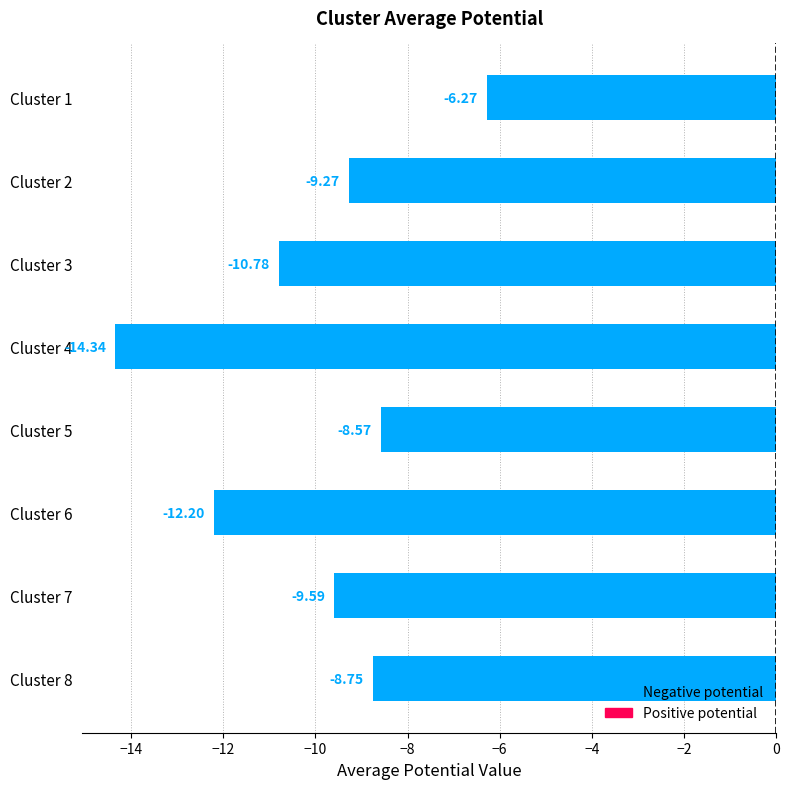

What is the change in value from Cluster 1 to Cluster 8?

-2.5